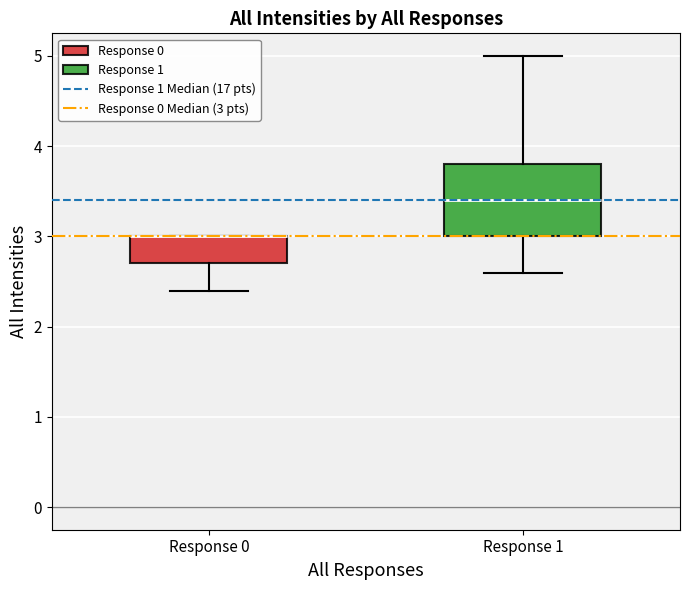

Reading left to right, transcribe this box plot: for each box, give where its median line is, the range the box spans, and where its two whiskers end, as read against the y-axis. The values are not printed on the chart, so give them approximately, as read against the axis.

Response 0: median 3.0 (drawn on the box's upper edge), box 2.7 to 3.0, whiskers 2.4 to 3.0
Response 1: median 3.4, box 3.0 to 3.8, whiskers 2.6 to 5.0